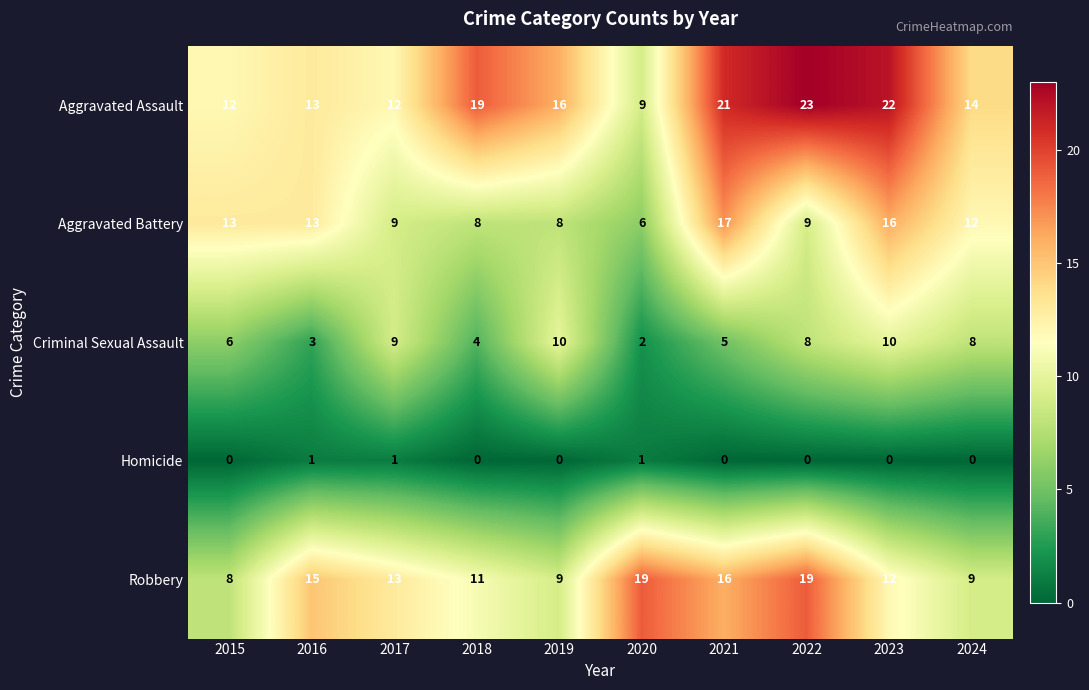

Which series has the largest total across all categories?

Aggravated Assault